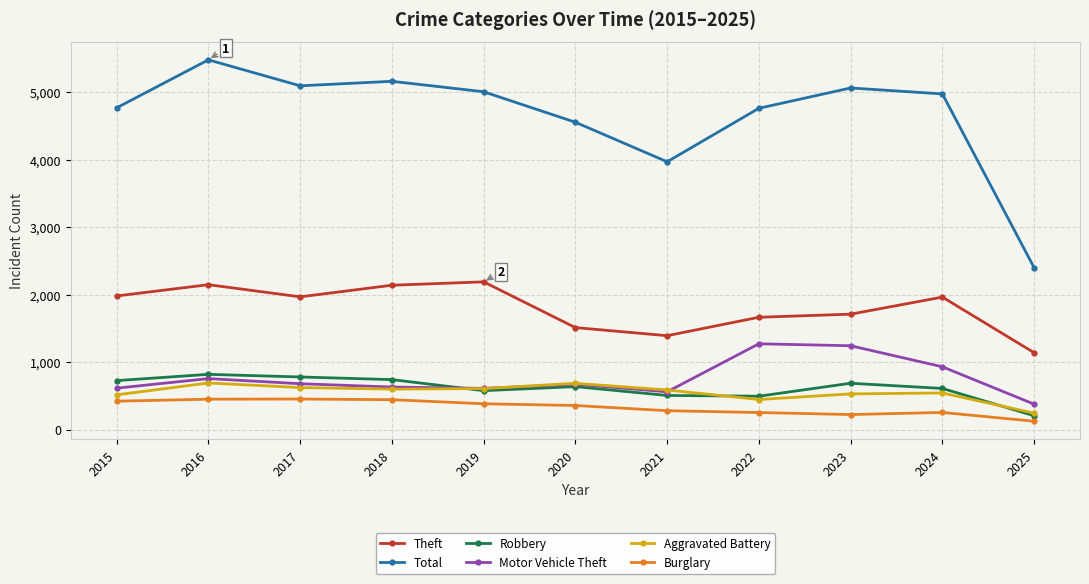

Which category has the highest value across all series?

2016